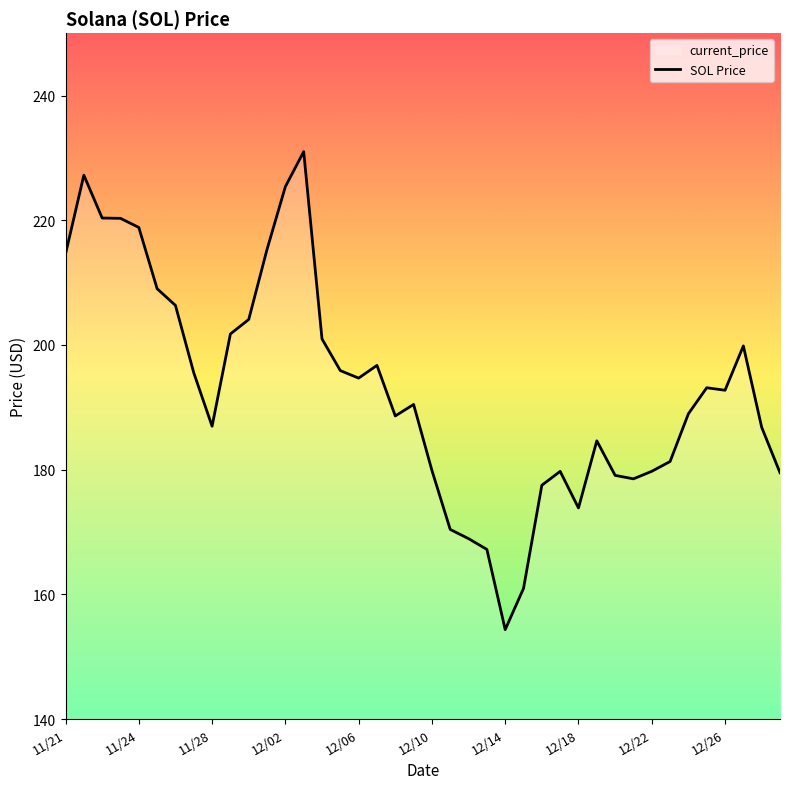

Reading left to right, extract all data points from this chart.

214.6	227.2	220.3	220.3	218.8	209.0	206.3	195.5	187.0	201.8	204.1	215.3	225.4	231.0	201.0	195.9	194.7	196.7	188.6	190.4	179.9	170.4	168.9	167.2	154.3	160.9	177.5	179.7	173.8	184.6	179.1	178.5	179.7	181.3	189.0	193.1	192.7	199.8	186.8	179.5